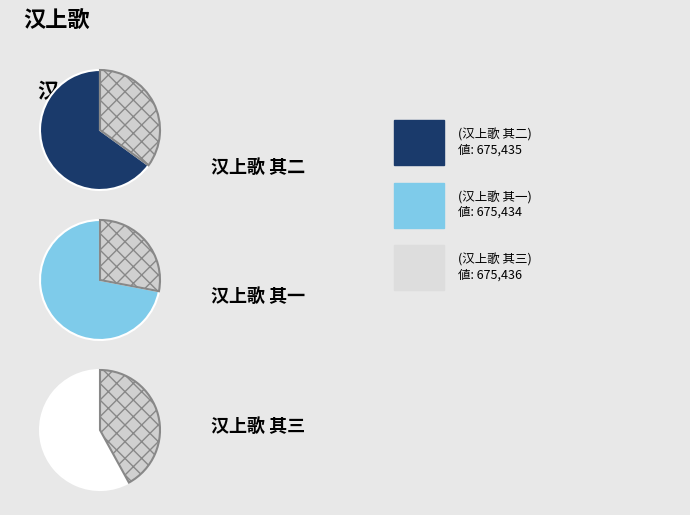

True or false: 汉上歌 其三 accounts for 33% of the total.

True